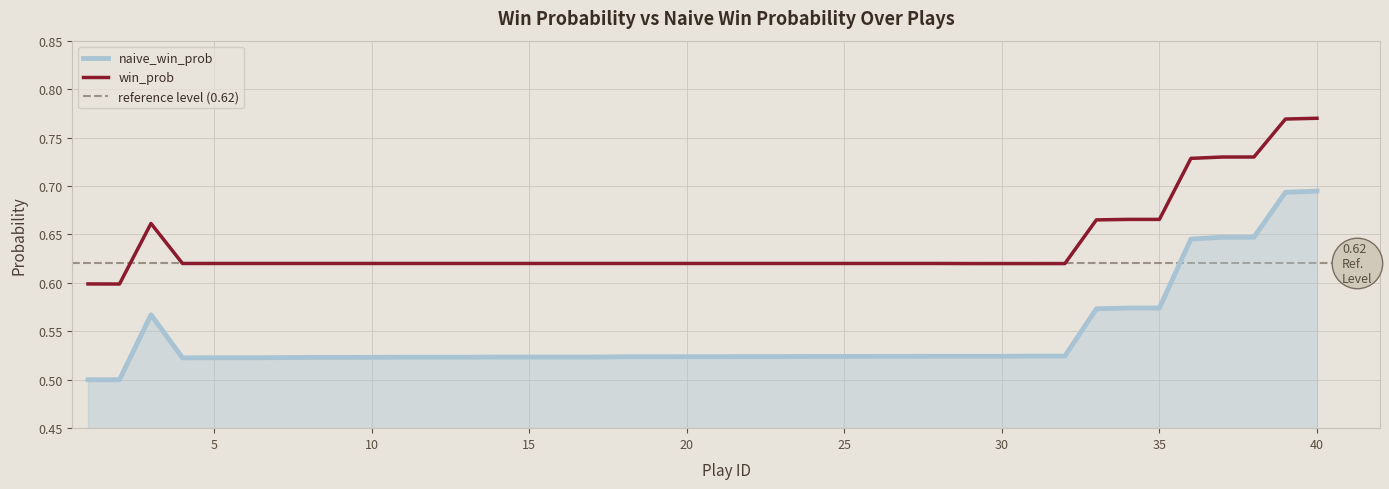

True or false: naive_win_prob and win_prob cross at least once.

False